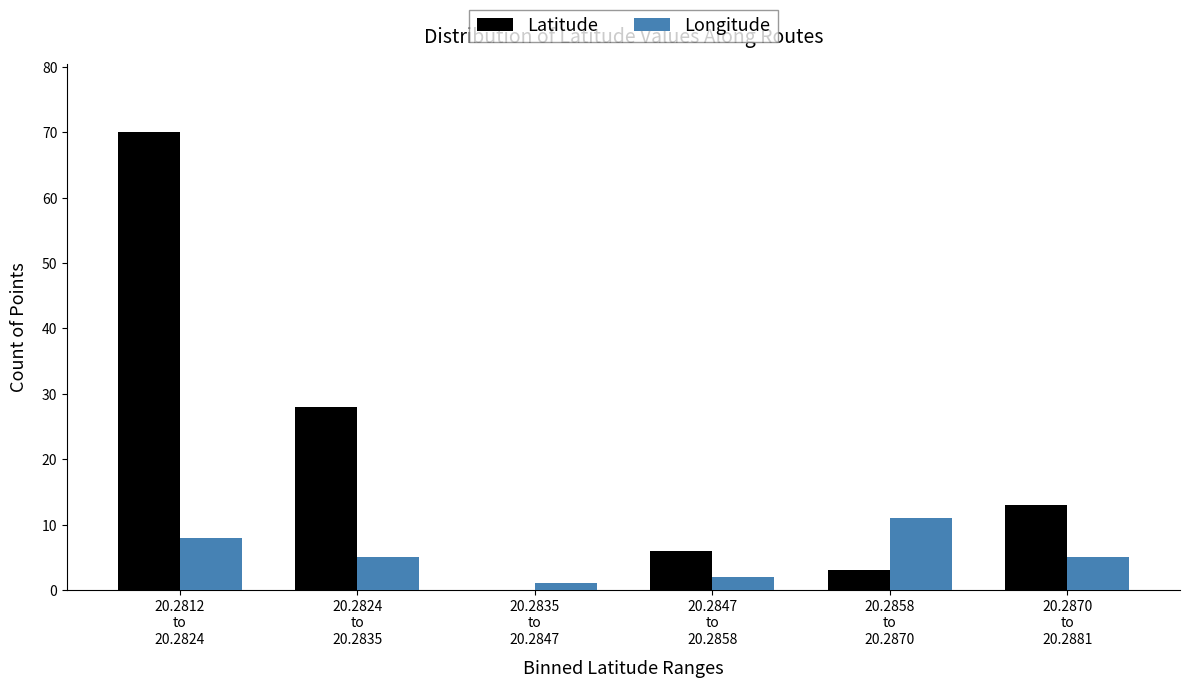

What is the sum of all Longitude values?

32